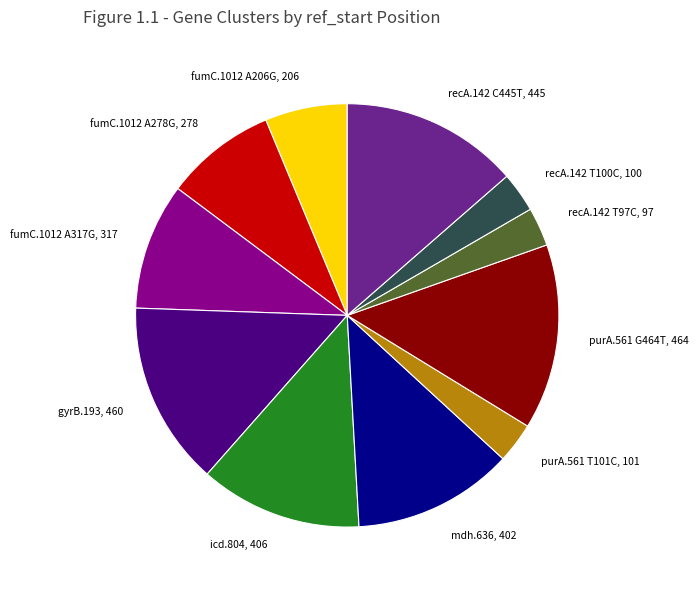

The purA.561 T101C slice represents 10% of the pie. True or false?

False